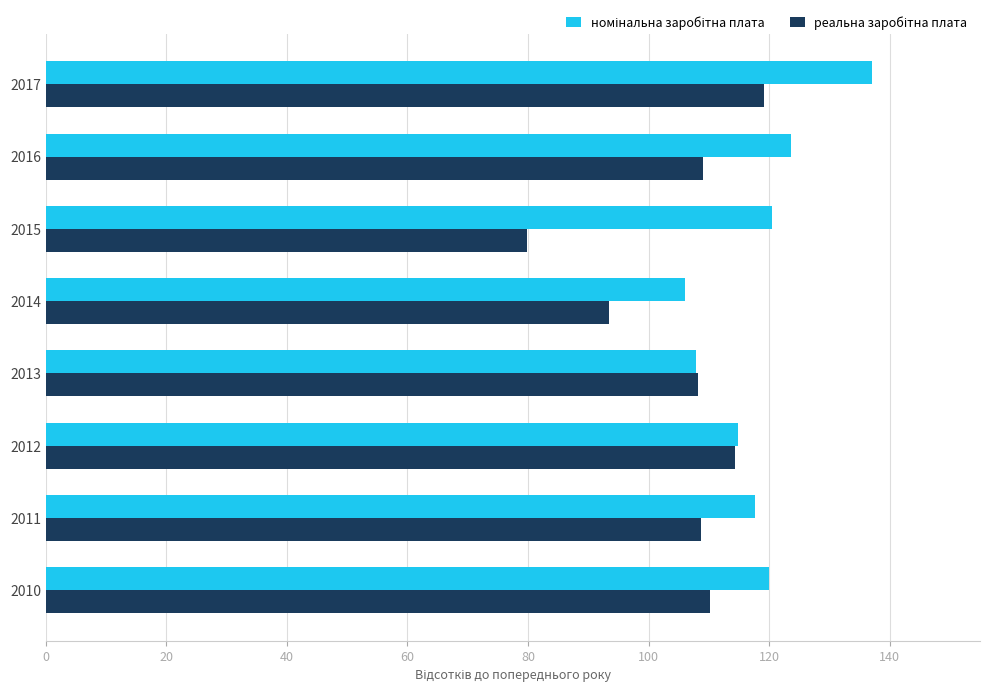

At which category is the sum across all series the highest?

2017